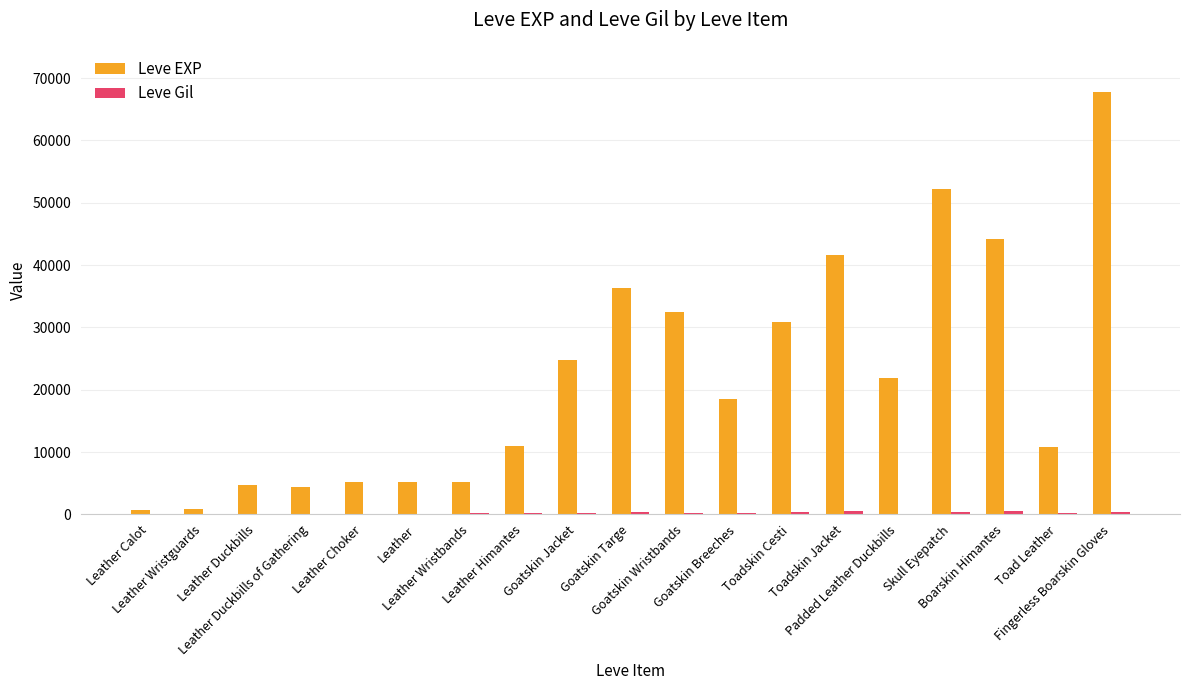

What is the highest value of the Leve EXP series?

67730